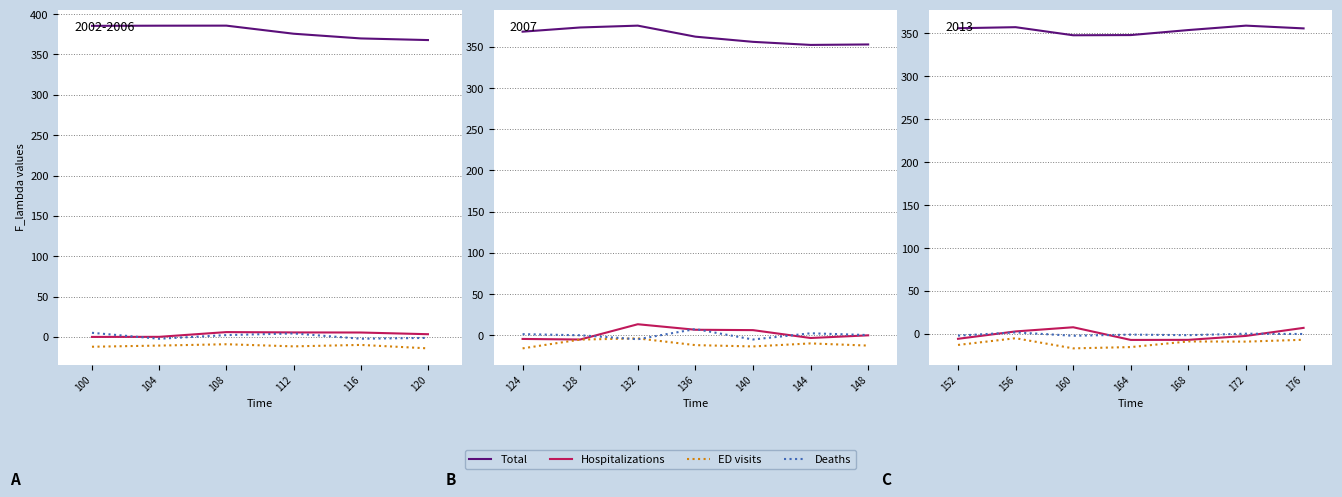

What are all the series names shown in the legend?

Total, Hospitalizations, ED visits, Deaths